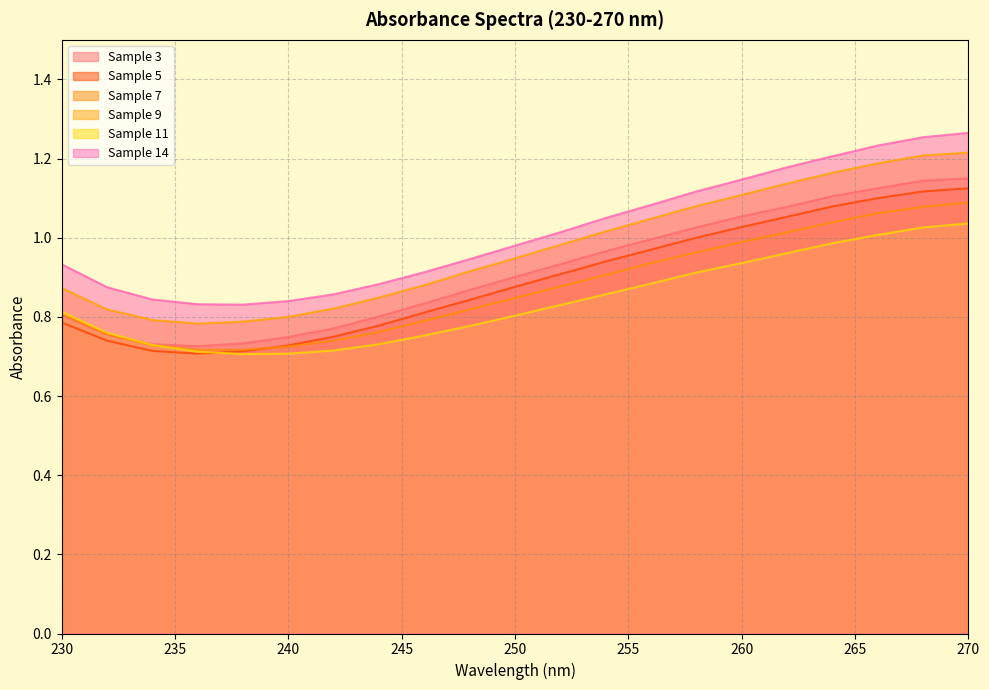

Which series has the widest spread of values?

Sample 14